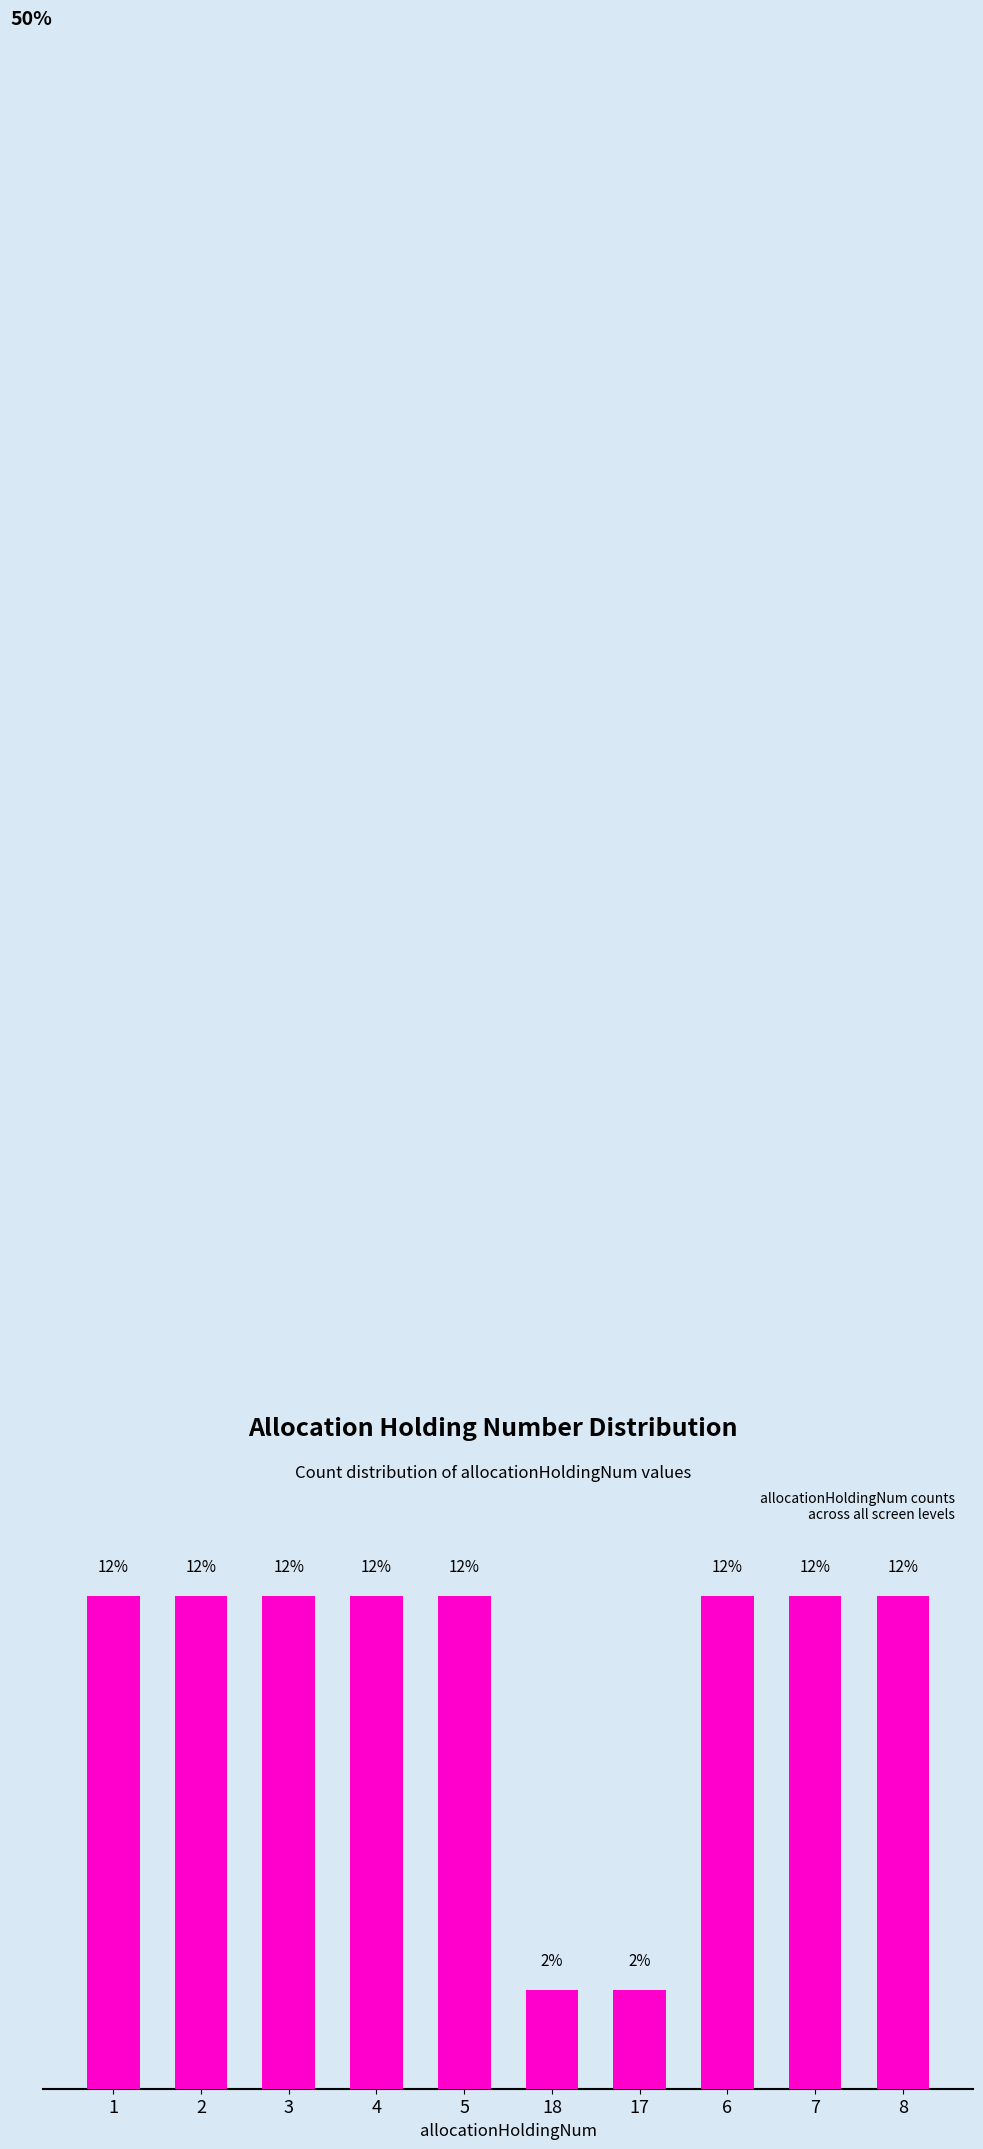

What is the difference between the maximum and minimum values?

9.5